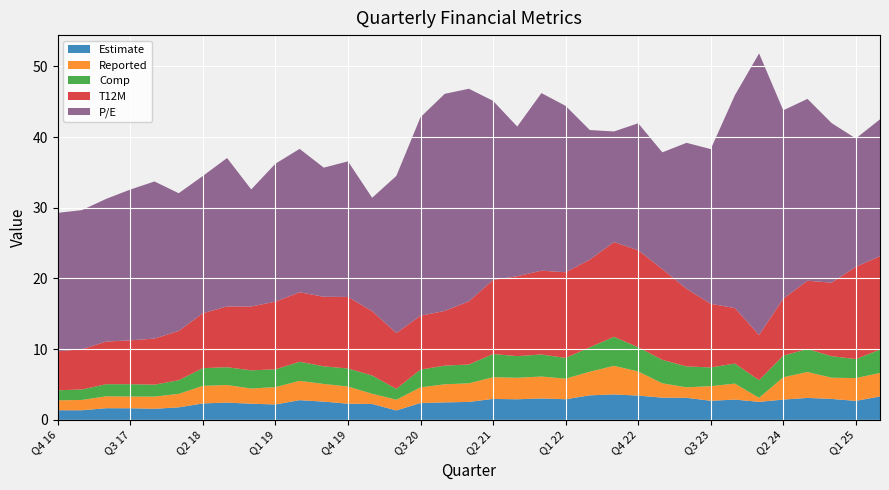

Reading left to right, list all the values displayed in this chart.

Estimate: Q4 16=1.4	Q1 17=1.4	Q2 17=1.7	Q3 17=1.6	Q4 17=1.6	Q1 18=1.8	Q2 18=2.3	Q3 18=2.4	Q4 18=2.3	Q1 19=2.2	Q2 19=2.8	Q3 19=2.6	Q4 19=2.3	Q1 20=2.2	Q2 20=1.3	Q3 20=2.4	Q4 20=2.5	Q1 21=2.5	Q2 21=3.0	Q3 21=2.9	Q4 21=3.0	Q1 22=2.9	Q2 22=3.5	Q3 22=3.6	Q4 22=3.4	Q1 23=3.1	Q2 23=3.1	Q3 23=2.7	Q4 23=2.9	Q1 24=2.5	Q2 24=2.9	Q3 24=3.1	Q4 24=3.0	Q1 25=2.7	Q2 25=3.3
Reported: Q4 16=1.4	Q1 17=1.5	Q2 17=1.7	Q3 17=1.7	Q4 17=1.7	Q1 18=1.9	Q2 18=2.5	Q3 18=2.5	Q4 18=2.2	Q1 19=2.5	Q2 19=2.7	Q3 19=2.5	Q4 19=2.4	Q1 20=1.4	Q2 20=1.5	Q3 20=2.2	Q4 20=2.6	Q1 21=2.6	Q2 21=3.1	Q3 21=3.0	Q4 21=3.1	Q1 22=2.9	Q2 22=3.3	Q3 22=4.0	Q4 22=3.4	Q1 23=2.0	Q2 23=1.5	Q3 23=2.1	Q4 23=2.3	Q1 24=0.6	Q2 24=3.2	Q3 24=3.7	Q4 24=3.0	Q1 25=3.2	Q2 25=3.3
Comp: Q4 16=1.4	Q1 17=1.5	Q2 17=1.7	Q3 17=1.8	Q4 17=1.7	Q1 18=1.9	Q2 18=2.5	Q3 18=2.5	Q4 18=2.6	Q1 19=2.5	Q2 19=2.7	Q3 19=2.5	Q4 19=2.5	Q1 20=2.6	Q2 20=1.5	Q3 20=2.5	Q4 20=2.6	Q1 21=2.7	Q2 21=3.3	Q3 21=3.1	Q4 21=3.1	Q1 22=2.9	Q2 22=3.5	Q3 22=4.1	Q4 22=3.4	Q1 23=3.3	Q2 23=3.0	Q3 23=2.6	Q4 23=2.8	Q1 24=2.5	Q2 24=3.1	Q3 24=3.2	Q4 24=3.0	Q1 25=2.7	Q2 25=3.3
T12M: Q4 16=5.5	Q1 17=5.7	Q2 17=6.0	Q3 17=6.2	Q4 17=6.5	Q1 18=7.0	Q2 18=7.8	Q3 18=8.6	Q4 18=9.0	Q1 19=9.6	Q2 19=9.8	Q3 19=9.8	Q4 19=10.1	Q1 20=9.1	Q2 20=7.9	Q3 20=7.6	Q4 20=7.7	Q1 21=8.9	Q2 21=10.5	Q3 21=11.3	Q4 21=11.8	Q1 22=12.1	Q2 22=12.4	Q3 22=13.4	Q4 22=13.7	Q1 23=12.8	Q2 23=11.0	Q3 23=9.0	Q4 23=7.8	Q1 24=6.4	Q2 24=8.1	Q3 24=9.7	Q4 24=10.4	Q1 25=13.1	Q2 25=13.2
P/E: Q4 16=19.6	Q1 17=19.7	Q2 17=20.2	Q3 17=21.3	Q4 17=22.2	Q1 18=19.5	Q2 18=19.4	Q3 18=21.0	Q4 18=16.6	Q1 19=19.5	Q2 19=20.3	Q3 19=18.3	Q4 19=19.2	Q1 20=16.0	Q2 20=22.2	Q3 20=28.1	Q4 20=30.7	Q1 21=30.1	Q2 21=25.3	Q3 21=21.2	Q4 21=25.1	Q1 22=23.5	Q2 22=18.3	Q3 22=15.7	Q4 22=18.0	Q1 23=16.5	Q2 23=20.6	Q3 23=21.9	Q4 23=30.1	Q1 24=39.8	Q2 24=26.6	Q3 24=25.7	Q4 24=22.6	Q1 25=18.1	Q2 25=19.4